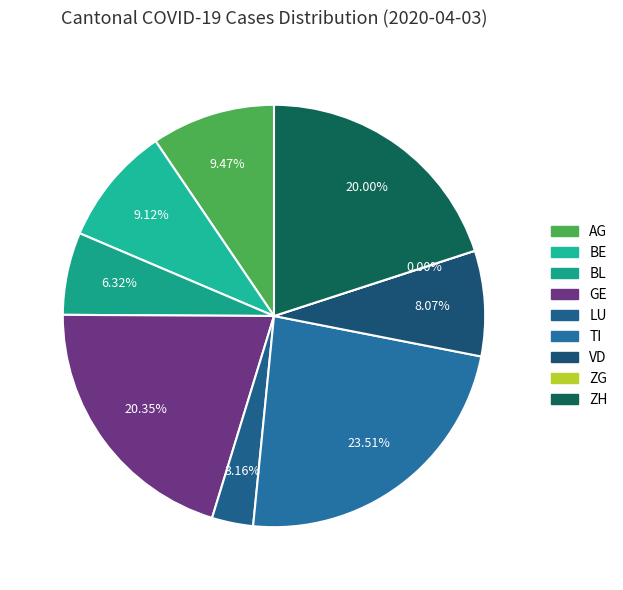

How many slices are in this pie chart?

9